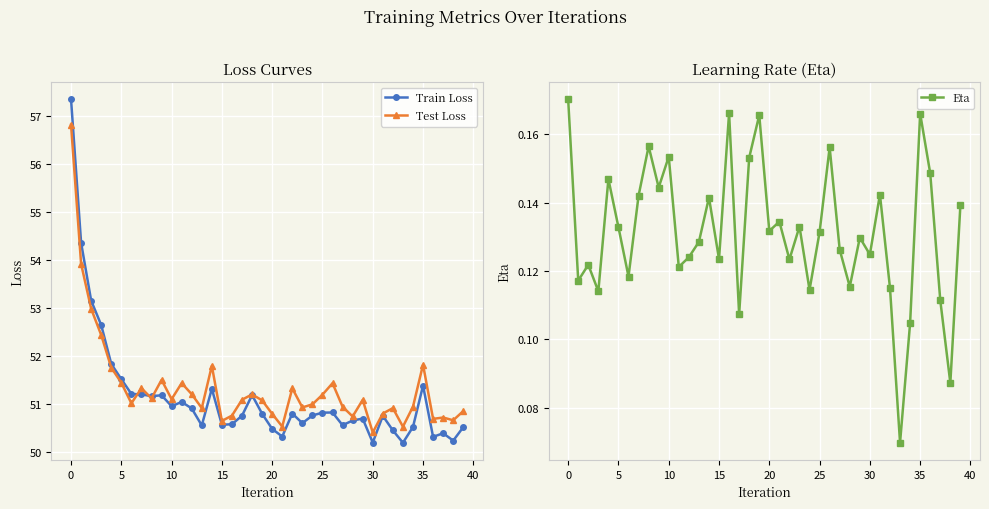

Where is Eta nearest to the value 0?

33